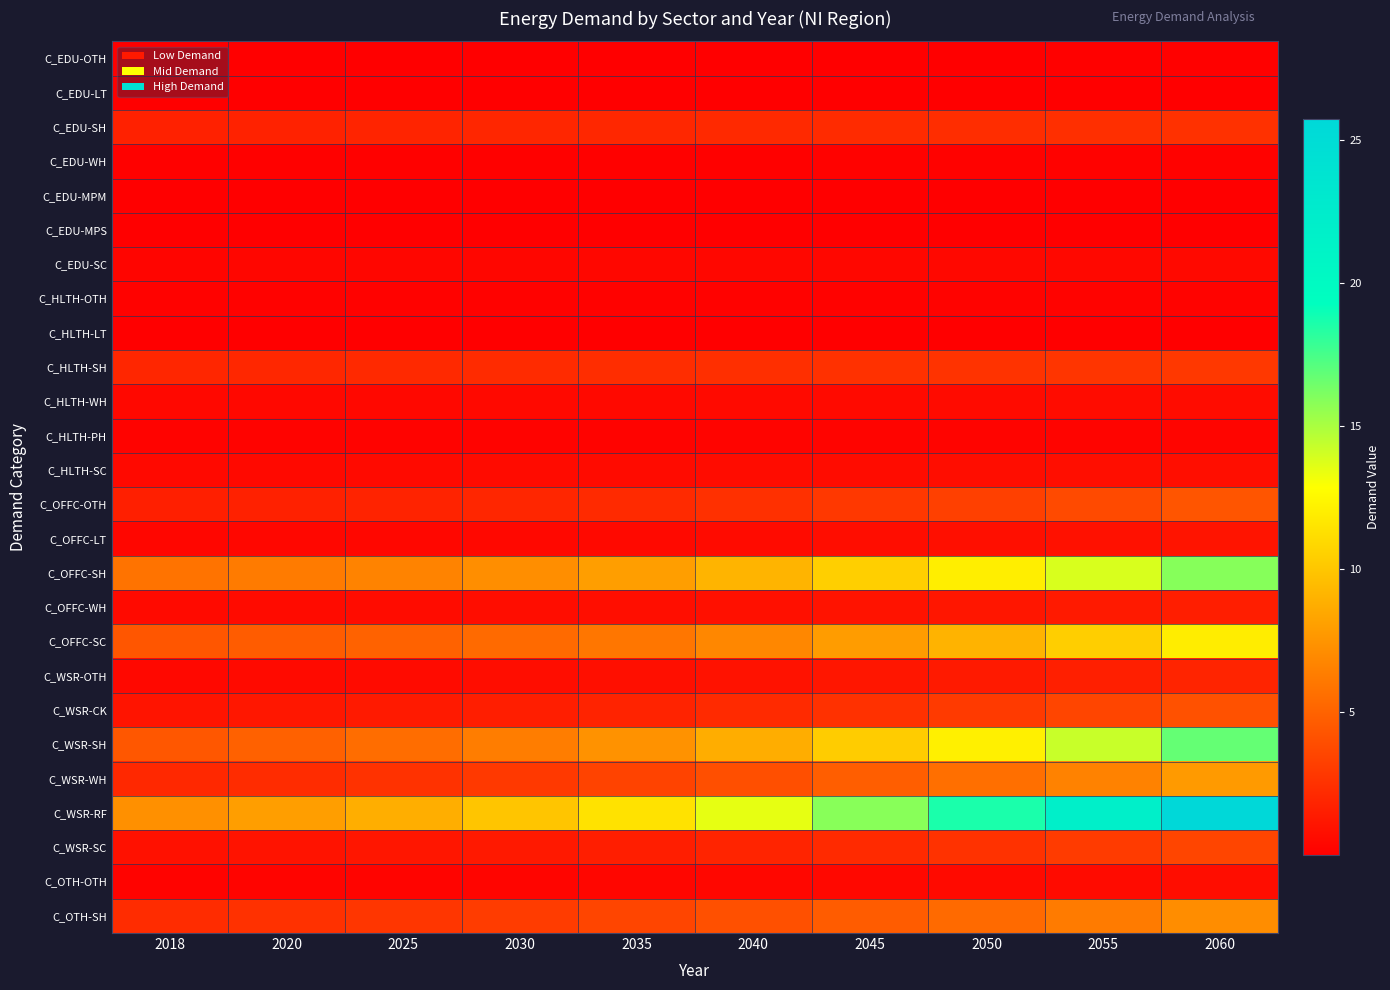

How many distinct data groups are displayed?

26